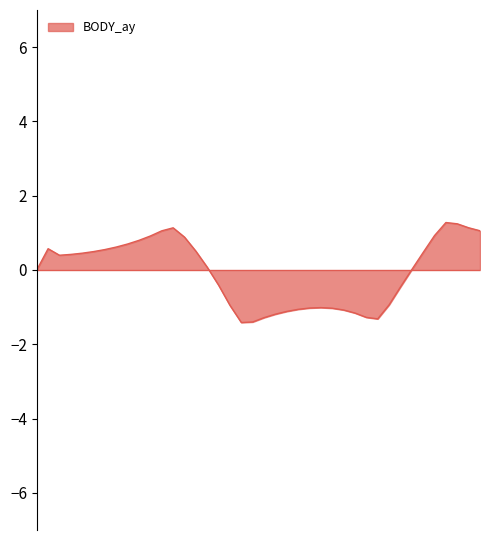

What is the smallest value displayed?

-1.4